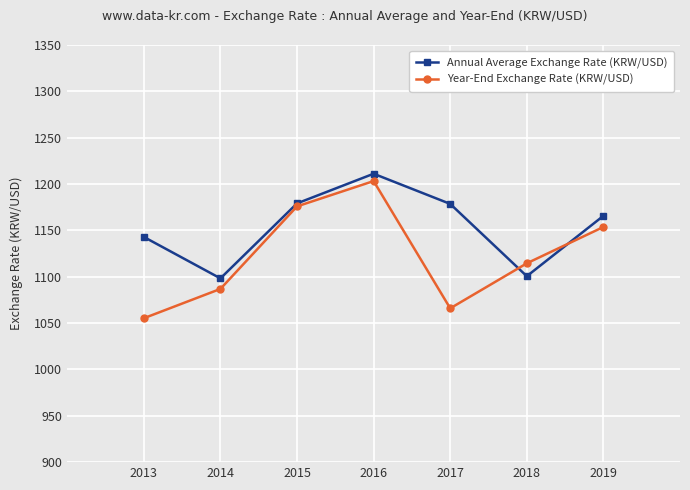

Where is Year-End Exchange Rate (KRW/USD) nearest to the value 1129?

2018